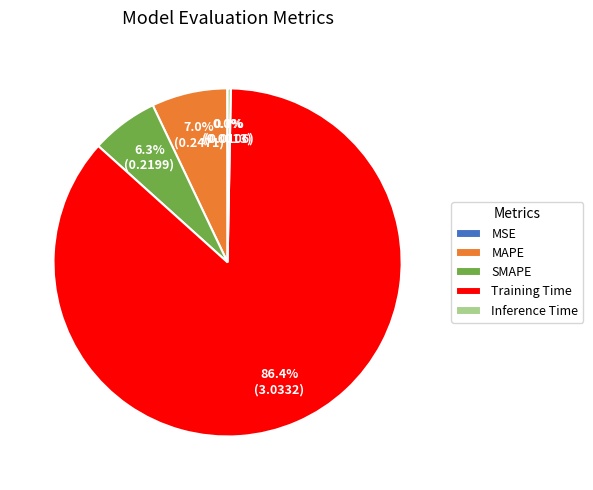

To the nearest percent, what is the difference between the SMAPE and MAPE slice percentages?

1%